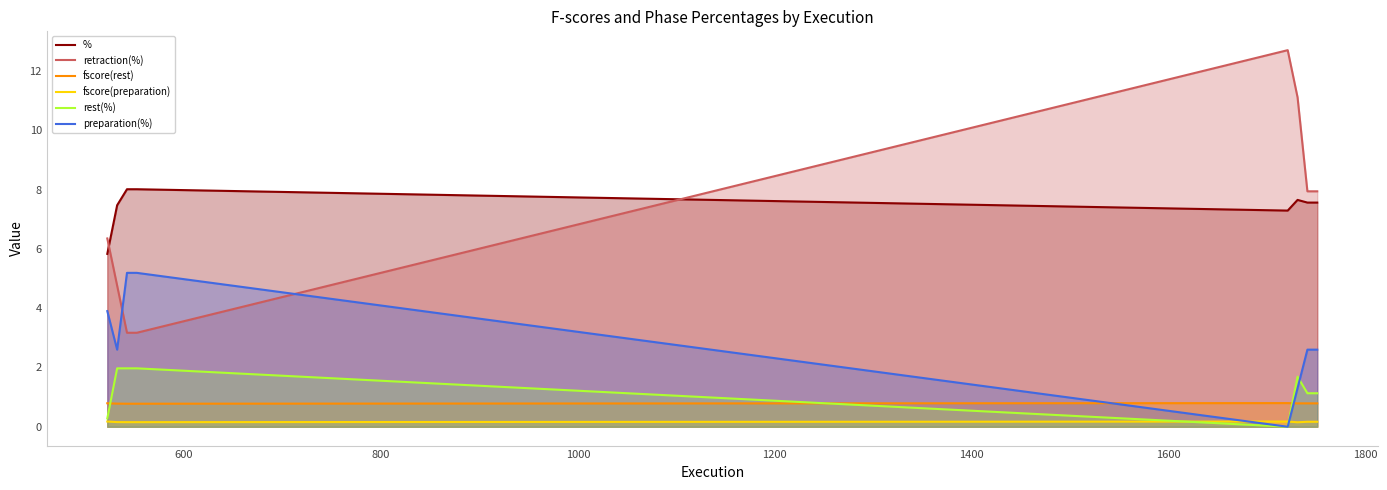

List the series in order of their peak value, lowest first.

fscore(preparation), fscore(rest), rest(%), preparation(%), %, retraction(%)